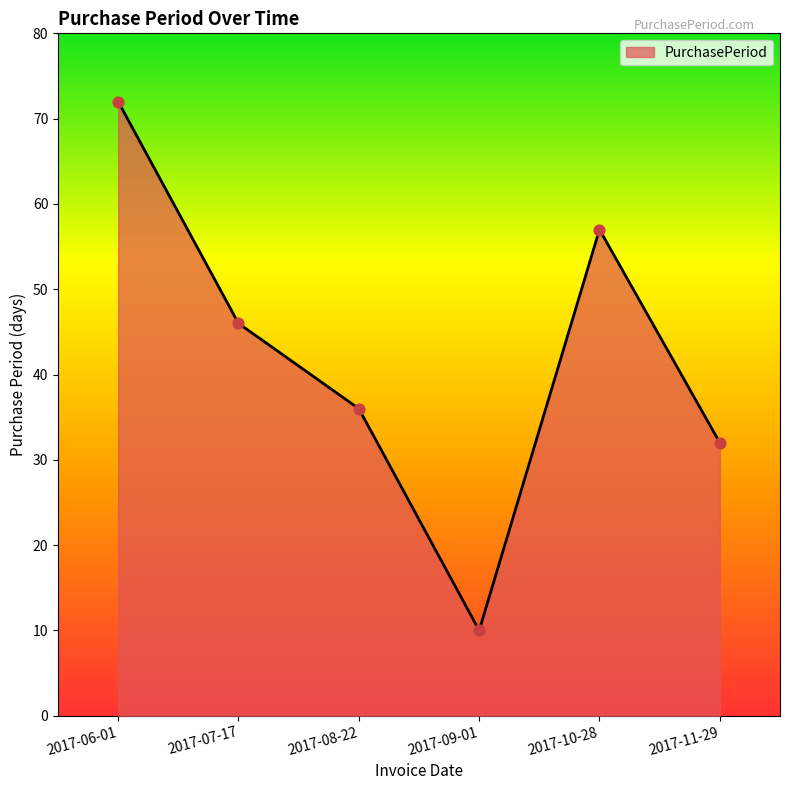

What is the change in value from 2017-07-17 to 2017-11-29?

-14